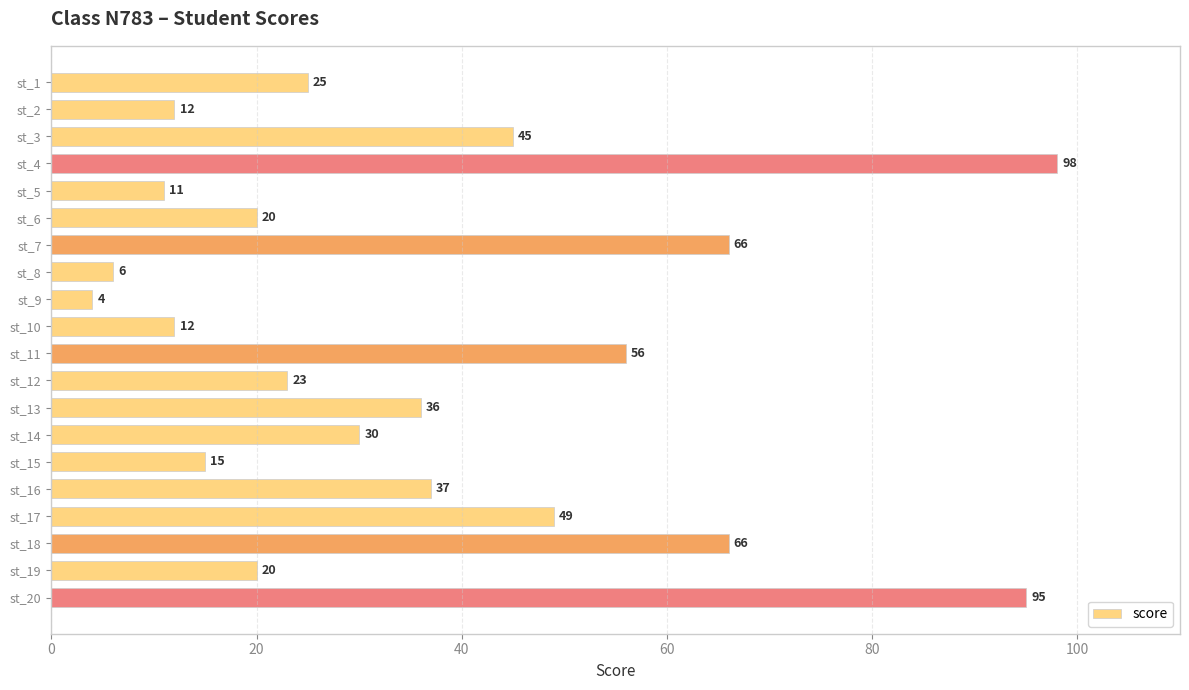

What is the greatest value displayed?

98